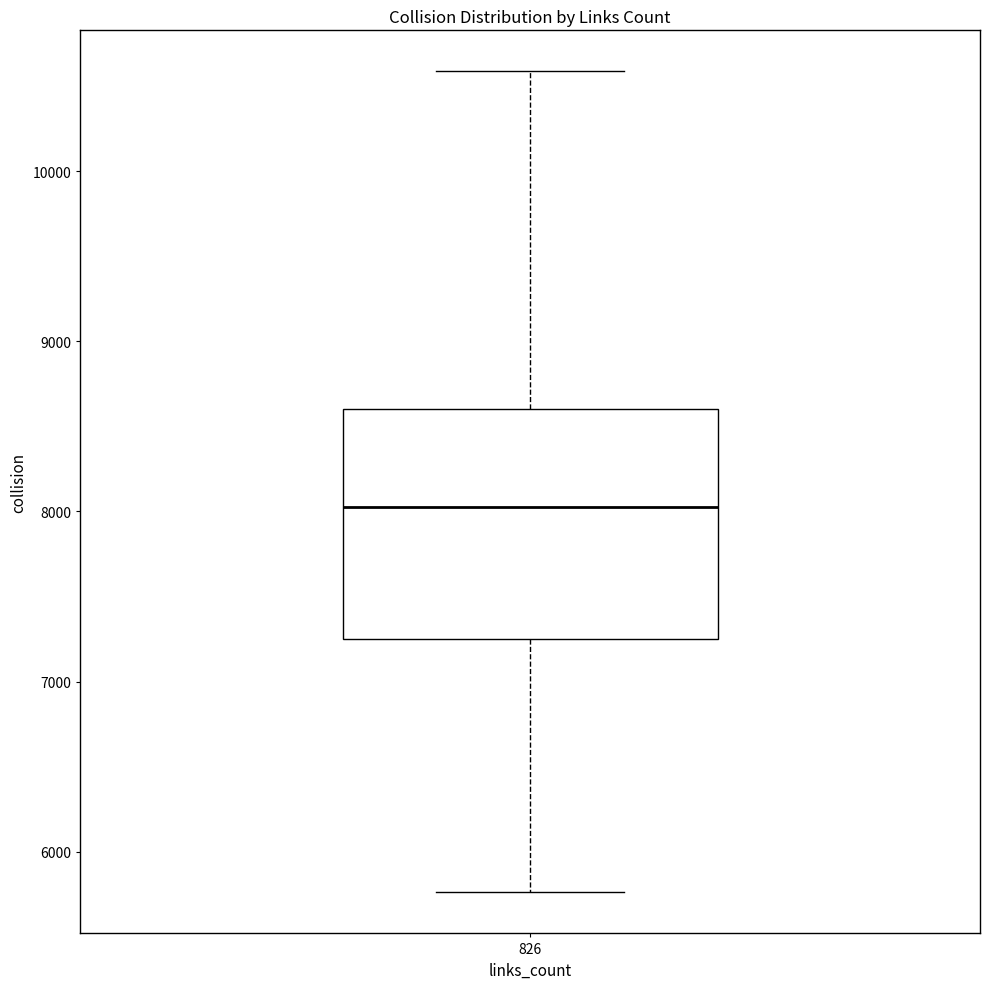

Read this box plot against the y-axis: the position of the median line, the range covered by the box, and the ends of both whiskers. The values are not printed on the chart, so give them approximately, as read against the axis.

median 8000, box 7300 to 8600, whiskers 5800 to 10600